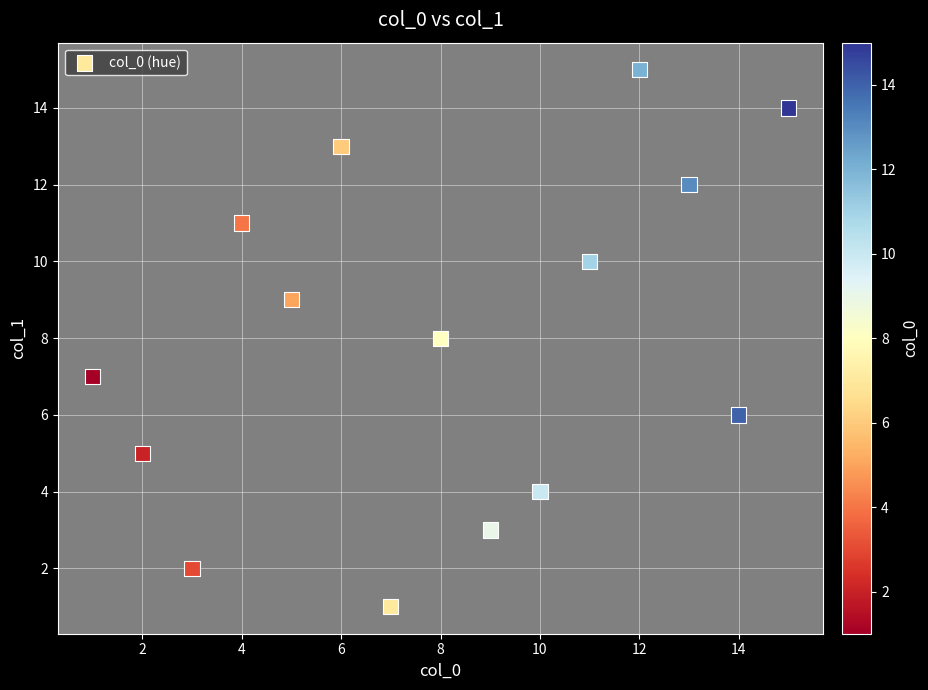

What is the range of Y values (max minus min)?

14